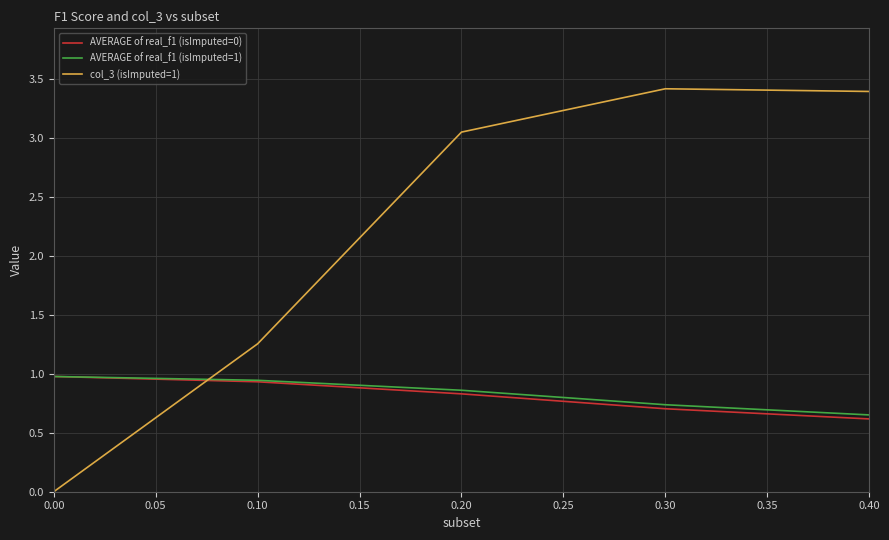

What is the difference between the maximum and minimum values in the AVERAGE of real_f1 (isImputed=1) series?

0.3